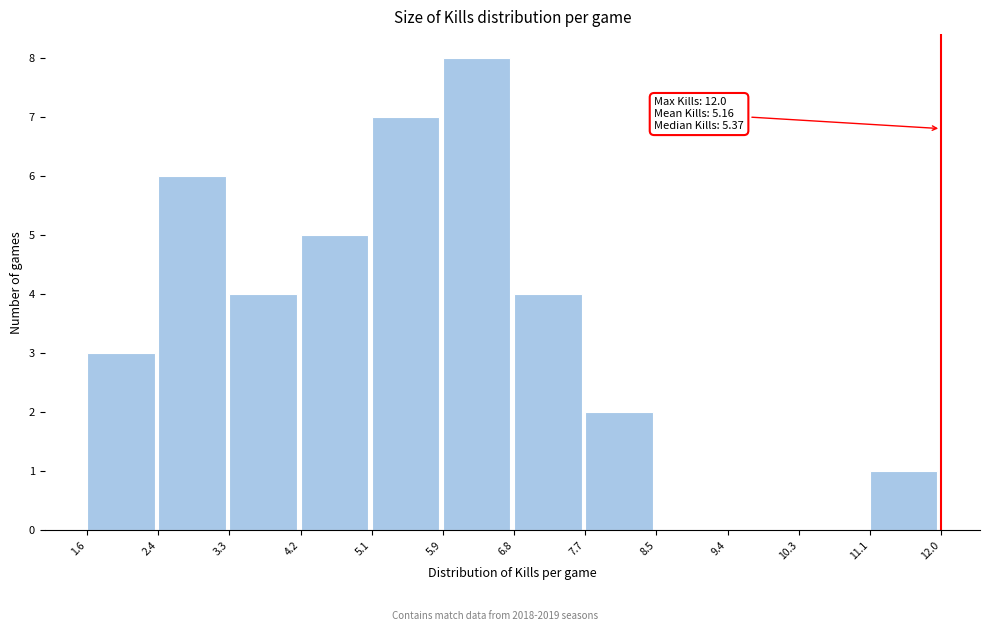

Over which range of the x-axis is the bar tallest?

5.9 to 6.8